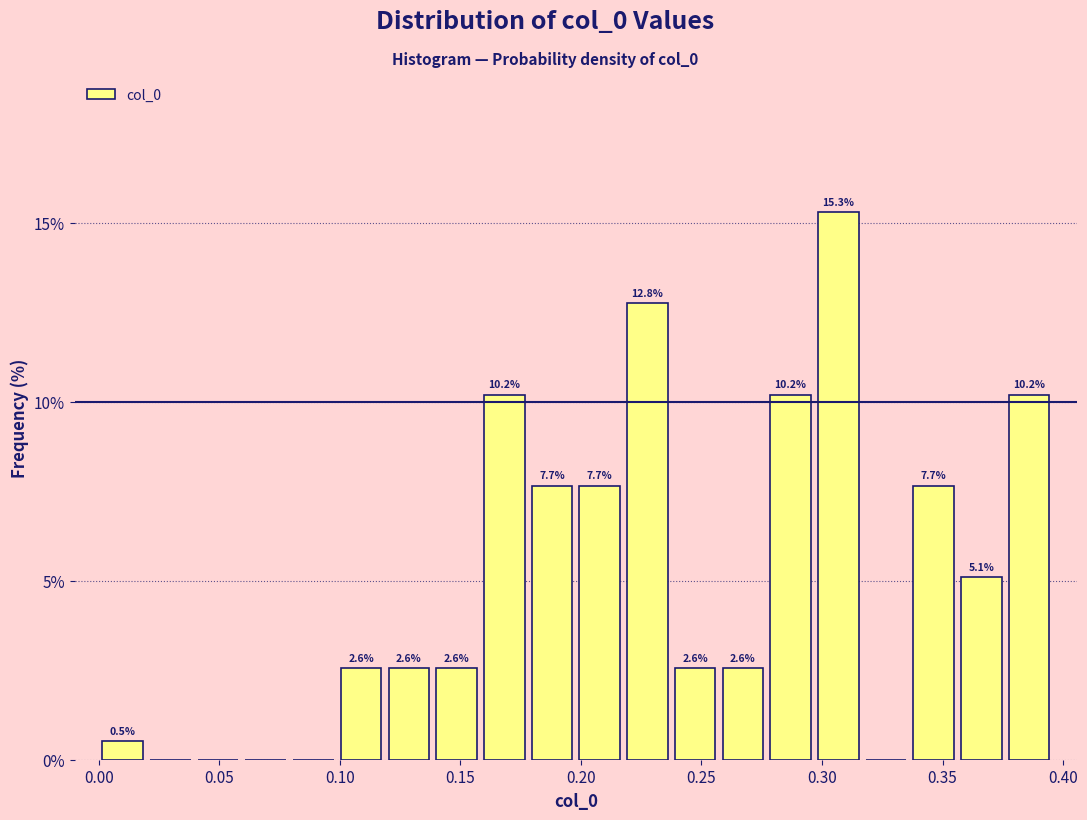

Read against the x-axis, roughly where is the centre of the tallest bar?

0.305